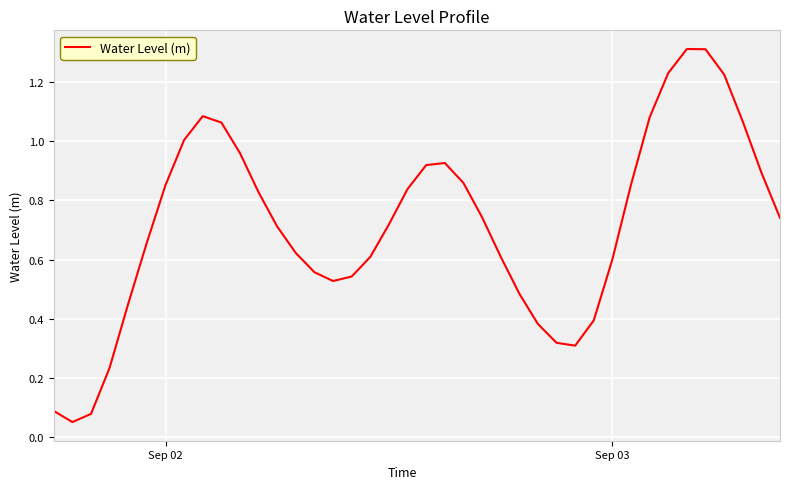

What is the greatest value displayed?

1.3